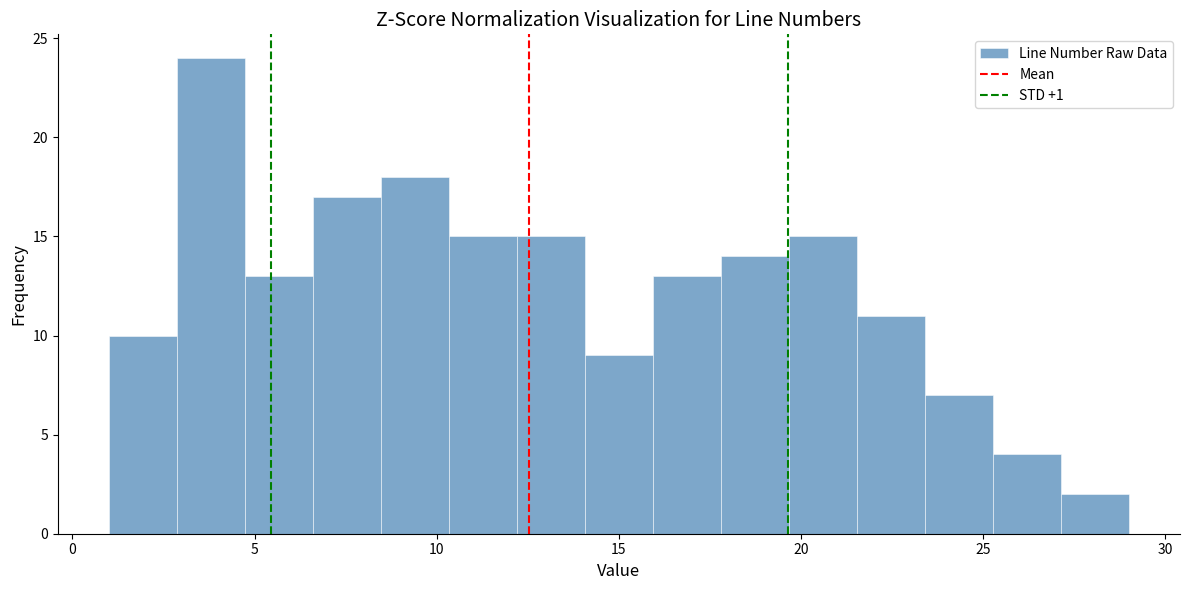

Read against the x-axis, roughly where is the centre of the tallest bar?

4.0